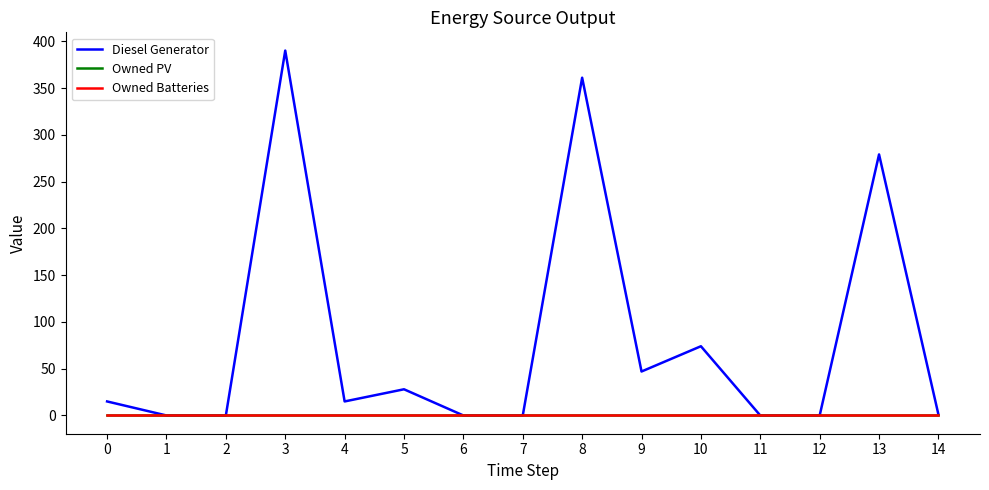

Does the chart display data point markers on the line(s)?

No